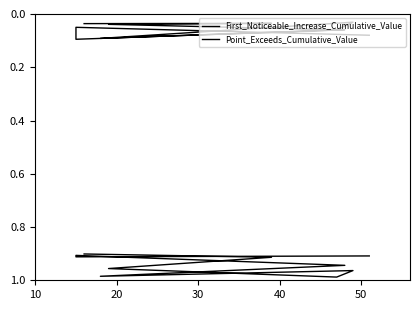

True or false: First_Noticeable_Increase_Cumulative_Value and Point_Exceeds_Cumulative_Value cross at least once.

False